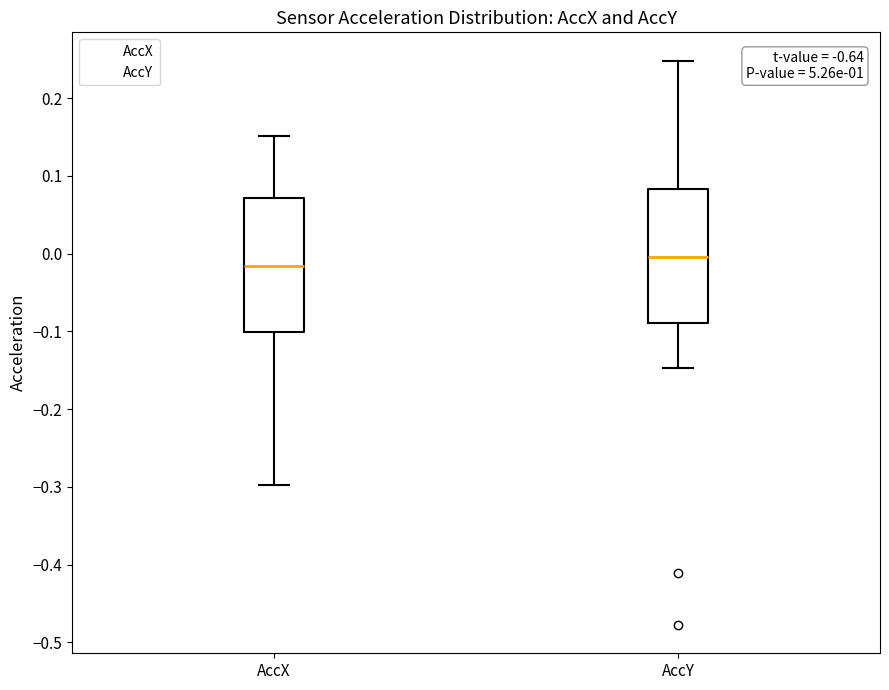

Reading left to right, read every box against the y-axis: the position of its median line, the range the box covers, and the ends of its whiskers. The values are not printed on the chart, so give them approximately, as read against the axis.

AccX: median -0.02, box -0.10 to 0.07, whiskers -0.30 to 0.15
AccY: median 0.00, box -0.09 to 0.08, whiskers -0.15 to 0.25